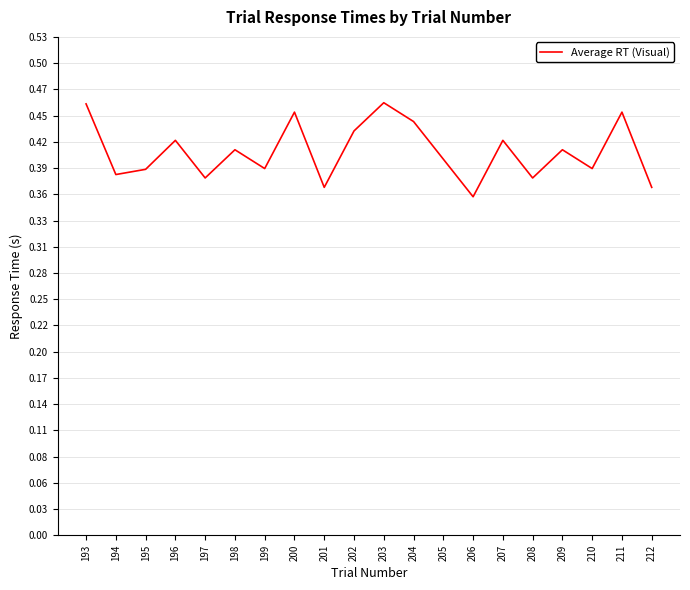

Is it true that the value at 207 is 0.4?

True